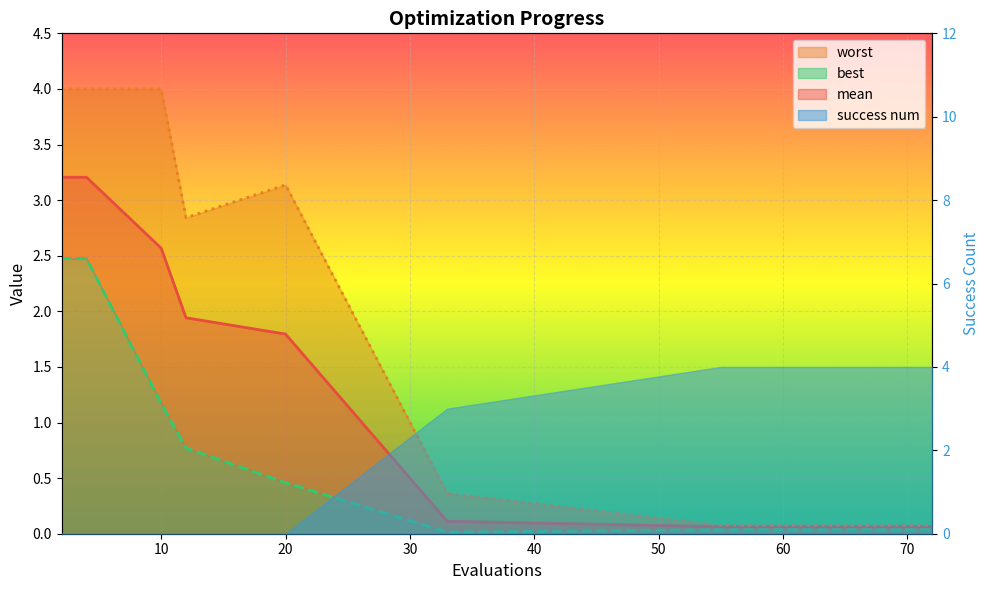

How many data points does each series have?

15